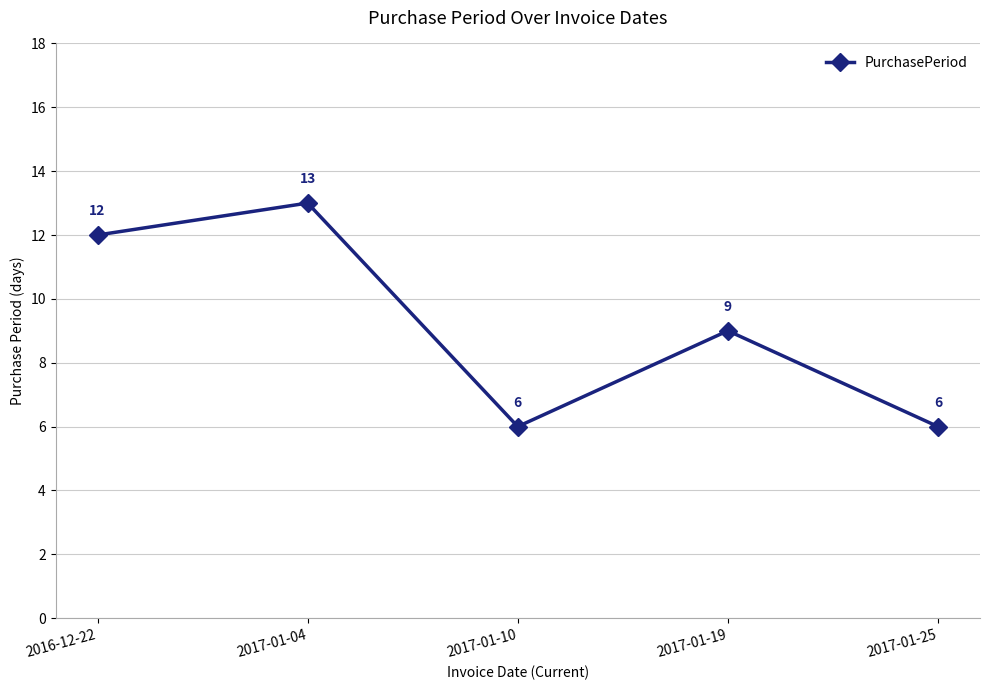

How many data points does each series have?

5